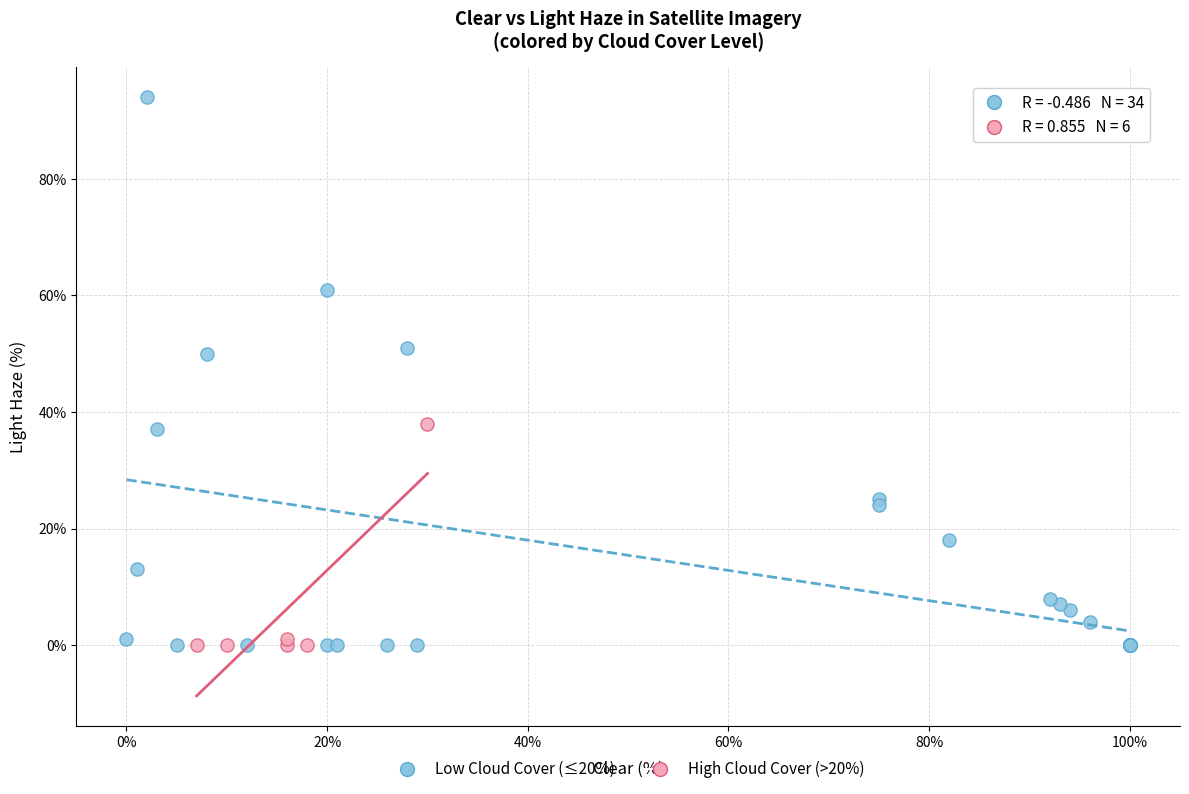

Which series has the largest Y range (max minus min)?

Low Cloud Cover (≤20%)